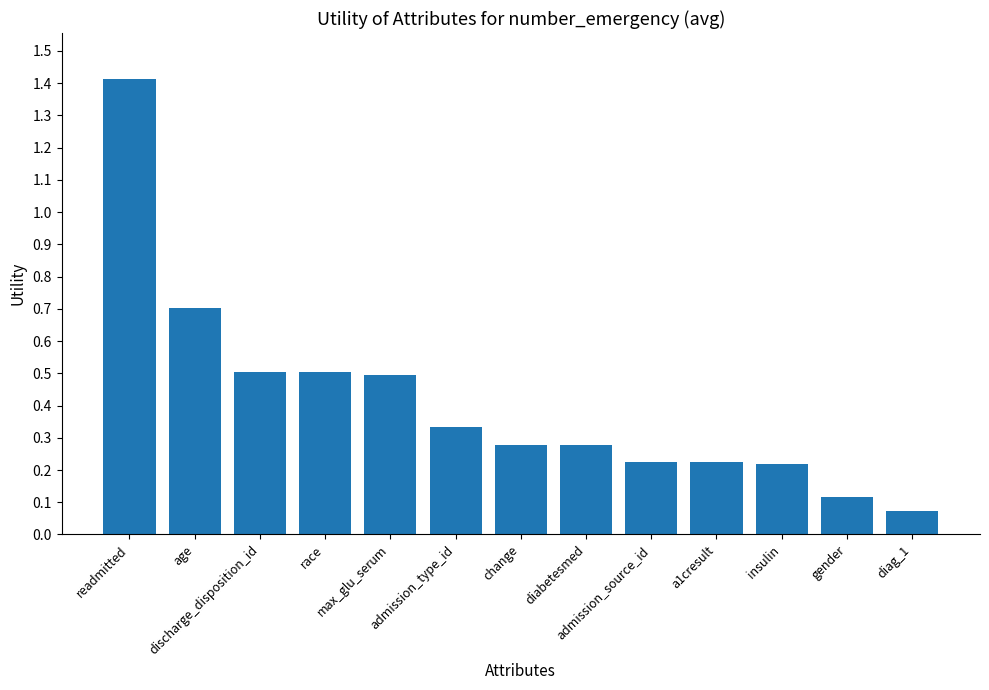

Does the chart contain stacked bars?

No